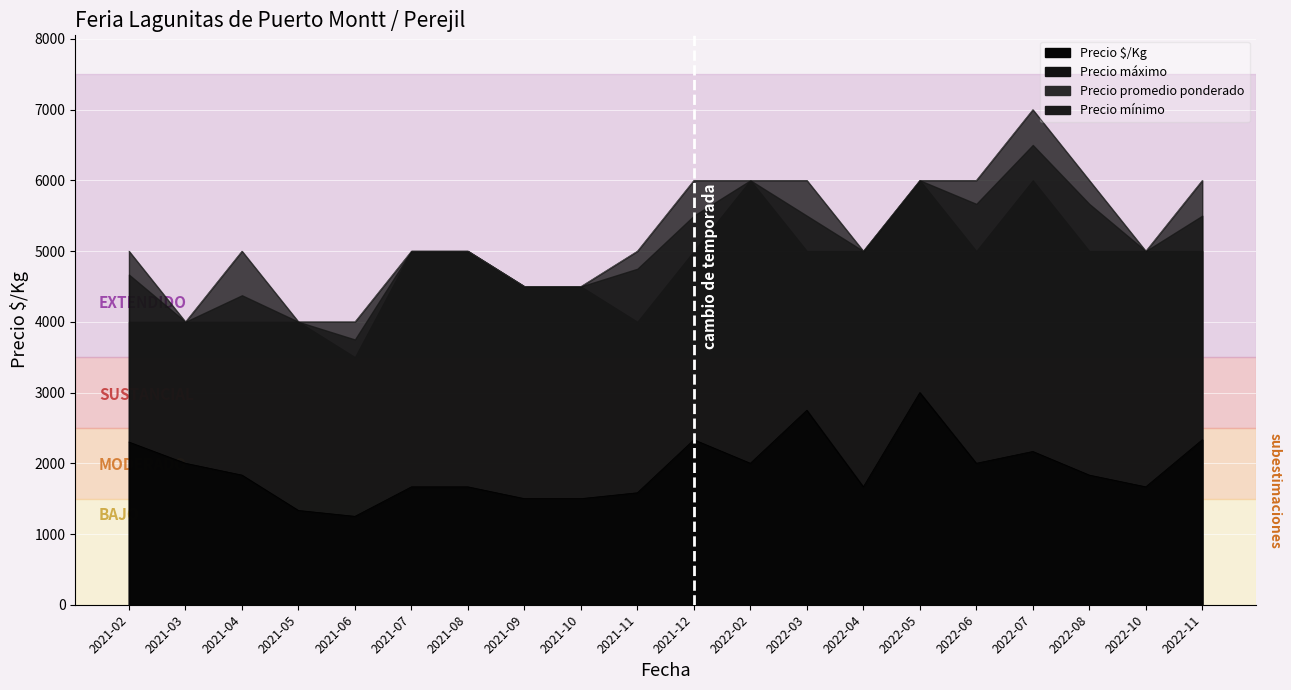

At how many categories does at least one series exceed 6352?

1